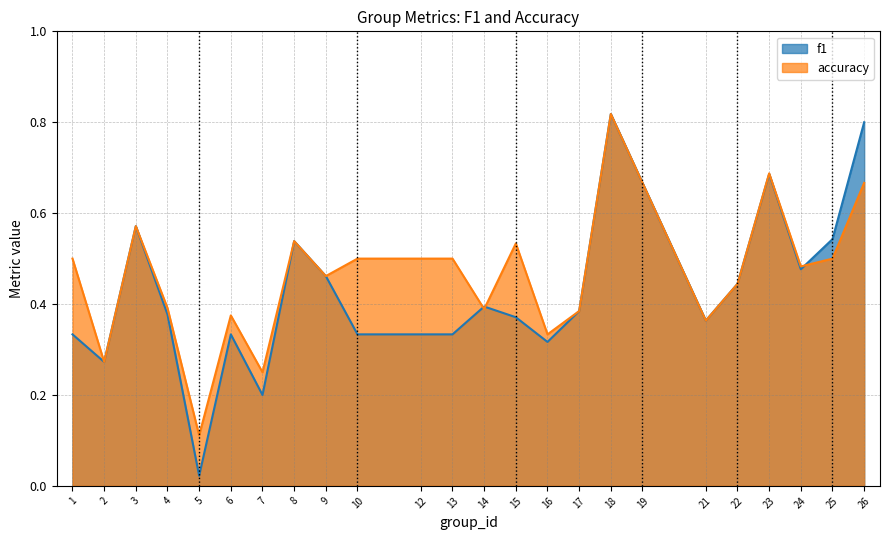

At which category is the sum across all series the highest?

18